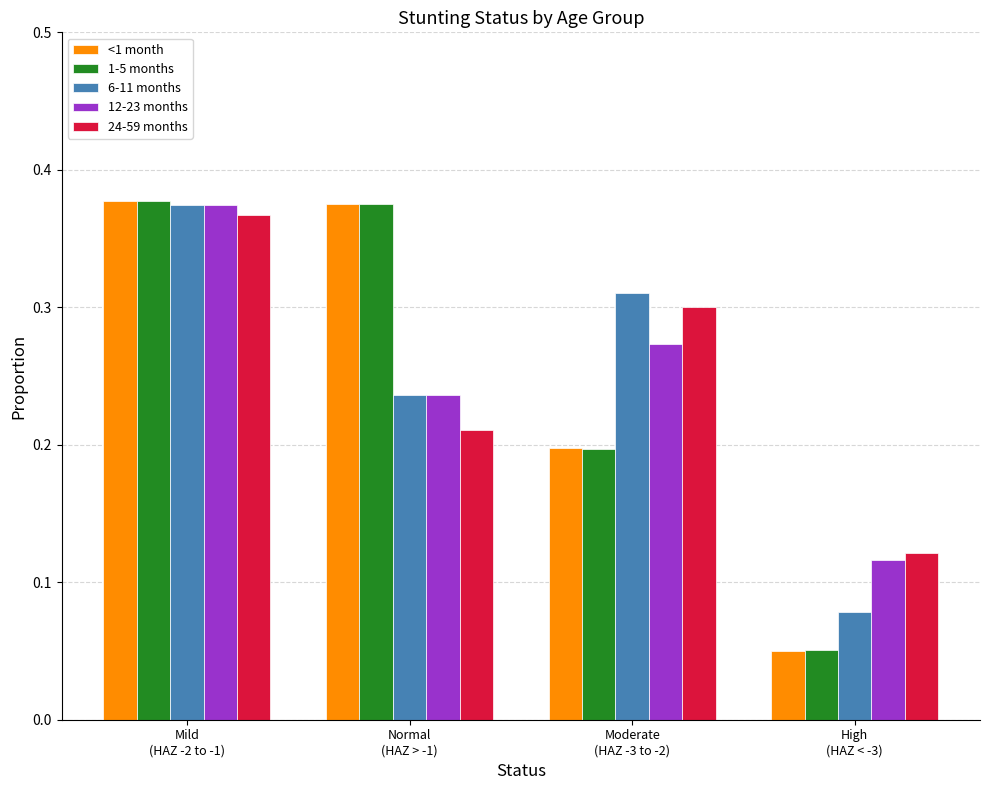

Between Moderate
(HAZ -3 to -2) and High
(HAZ < -3), which series saw the biggest shift?

6-11 months